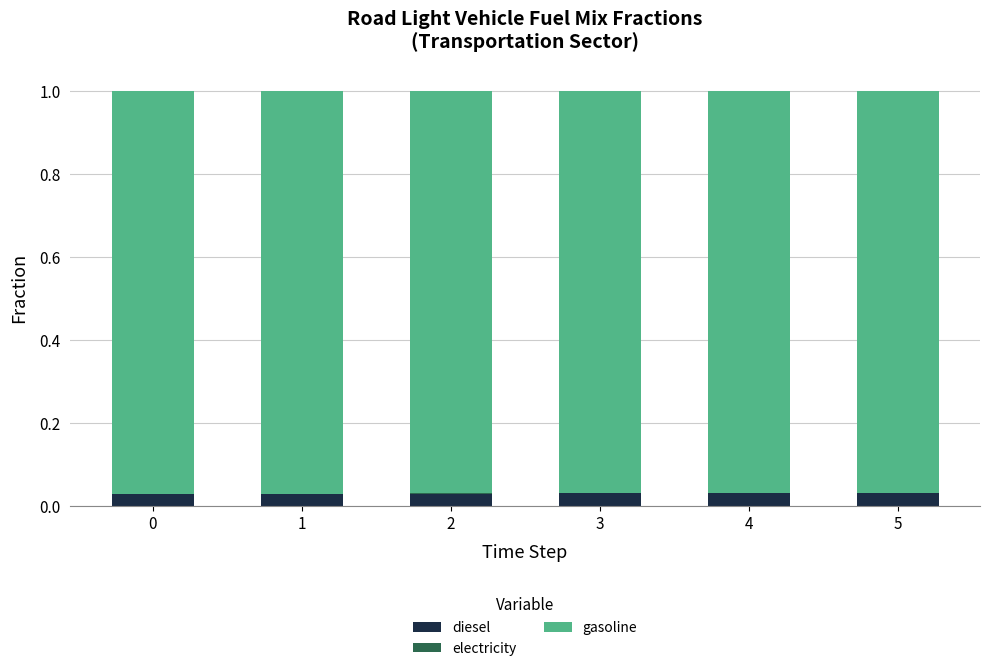

The value of diesel at 5 is 0.0. True or false?

True